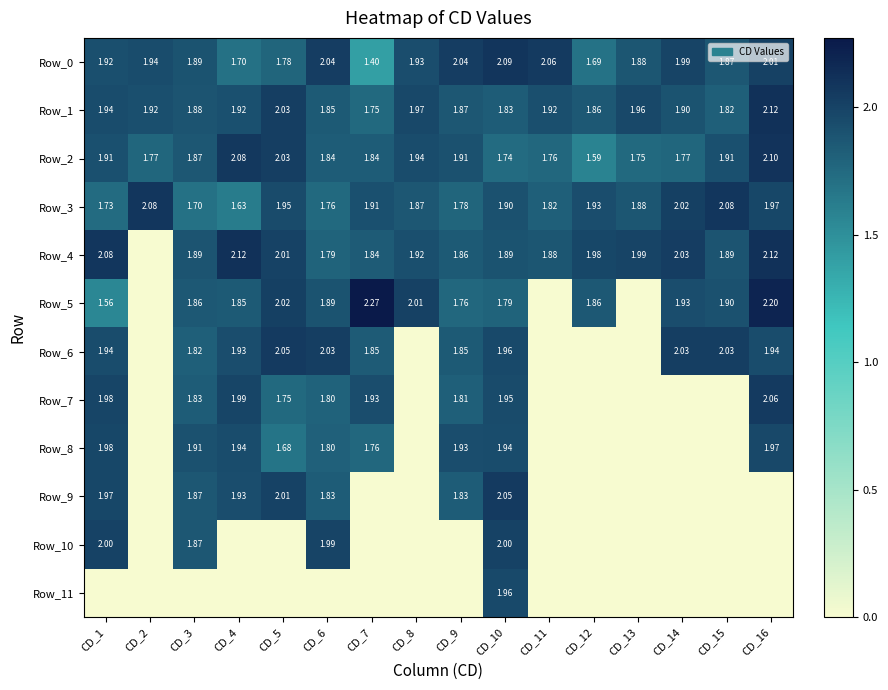

Which series changed the most between CD_7 and CD_11?

Row_5